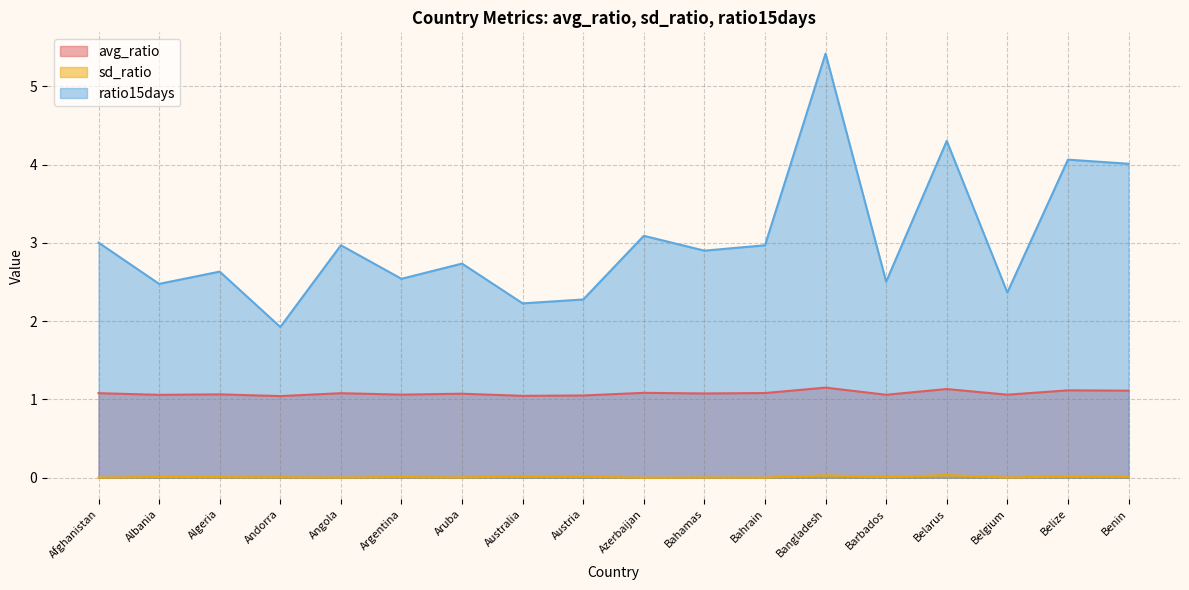

Rank the categories by ratio15days value from highest to lowest.

Bangladesh, Belarus, Belize, Benin, Azerbaijan, Afghanistan, Angola, Bahrain, Bahamas, Aruba, Algeria, Argentina, Barbados, Albania, Belgium, Austria, Australia, Andorra